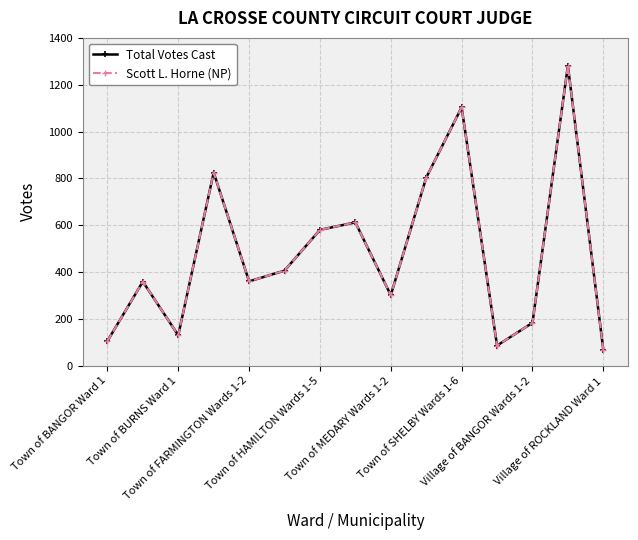

Is this an area chart (filled region under the line)?

No